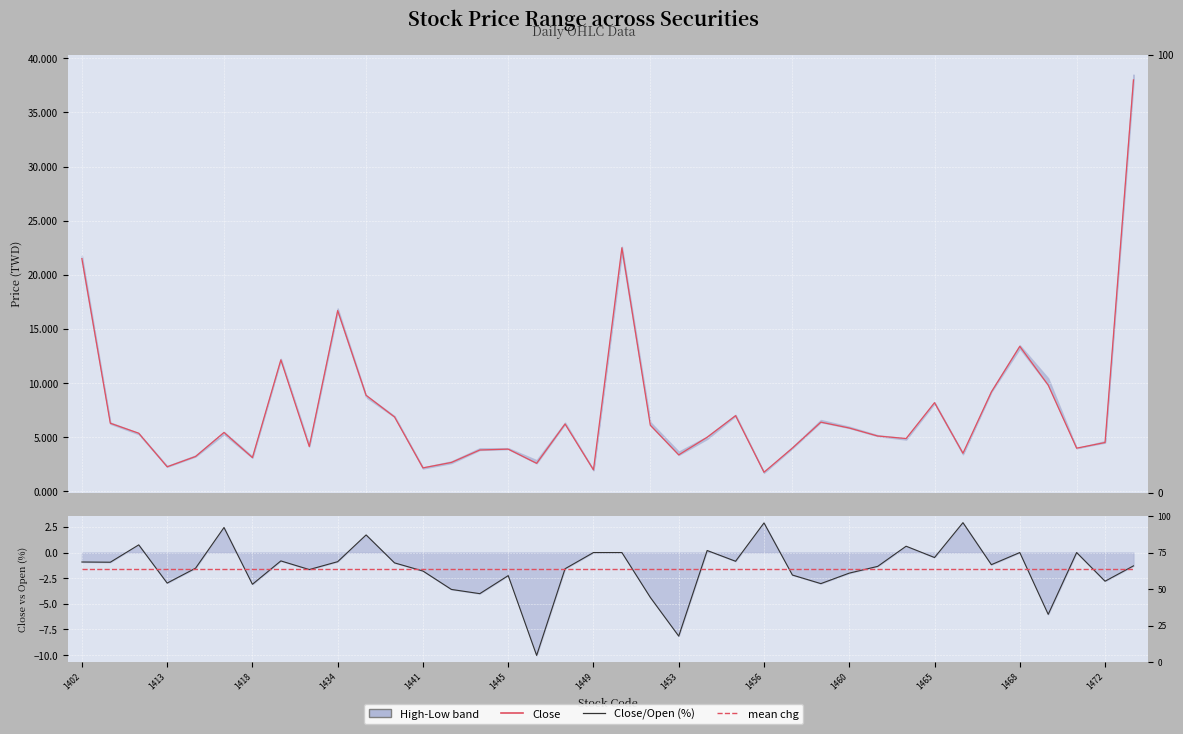

True or false: mean chg and Close intersect in this chart.

False